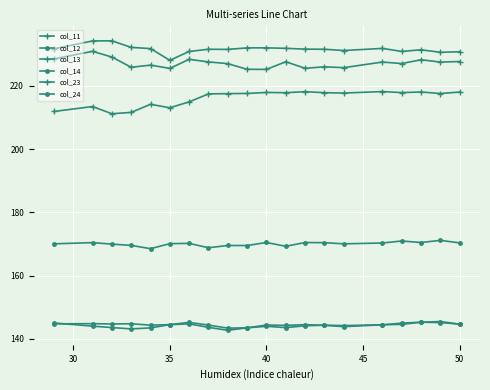

In col_13, how many points are lower than both neighbors (excluding endpoints)?

6